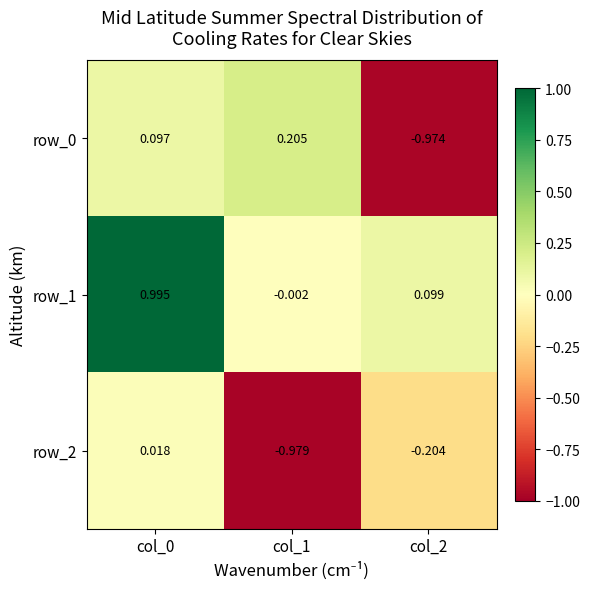

Is the value of row_2 at col_1 greater than the value of row_1 at col_2?

No